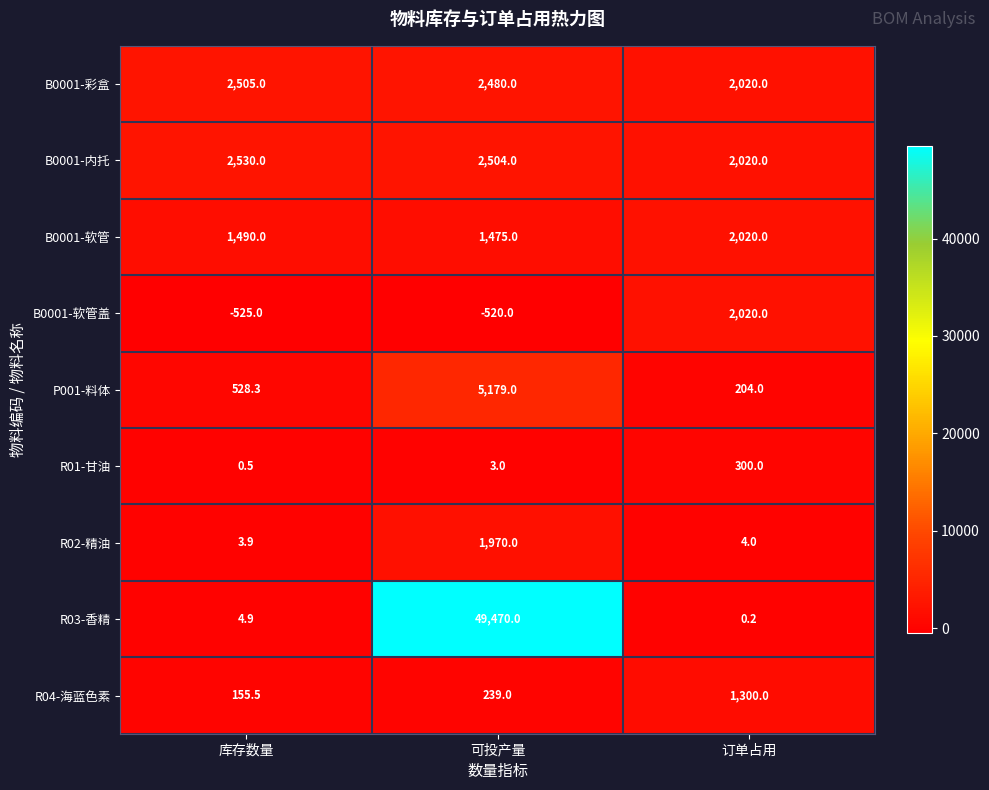

How many distinct data groups are displayed?

9